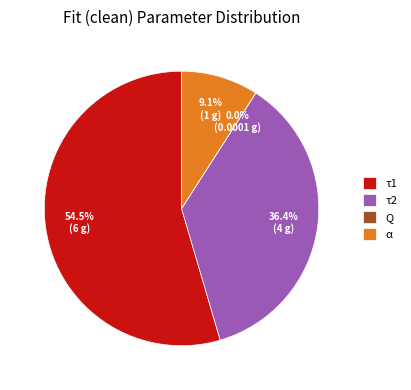

What is the majority slice?

τ1